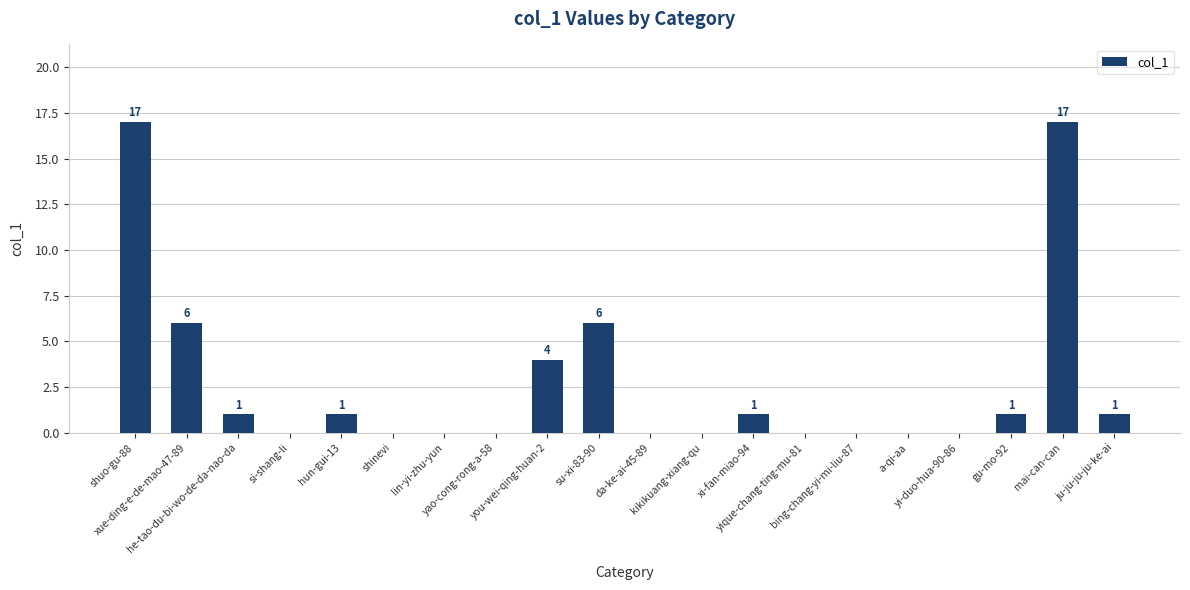

The chart shows a value of 10 at yique-chang-ting-mu-81. True or false?

False